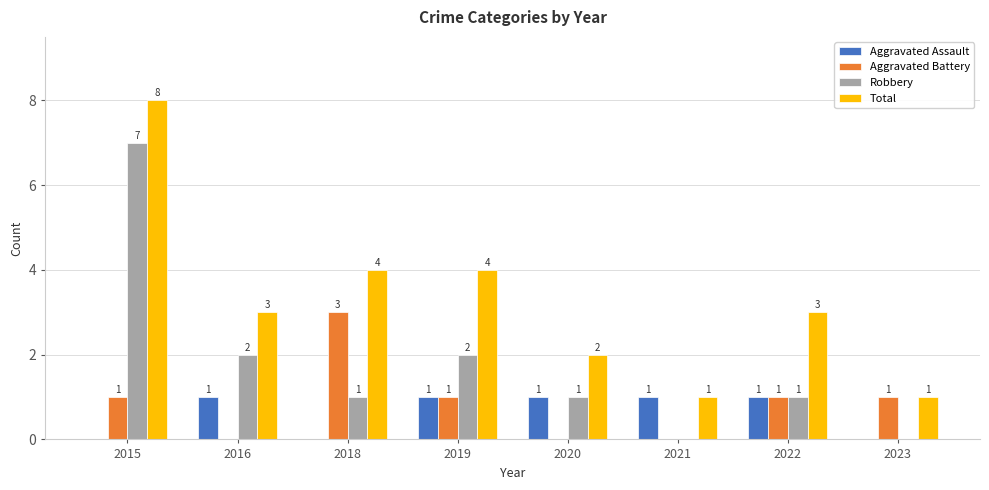

What is the sum of all Aggravated Battery values?

7